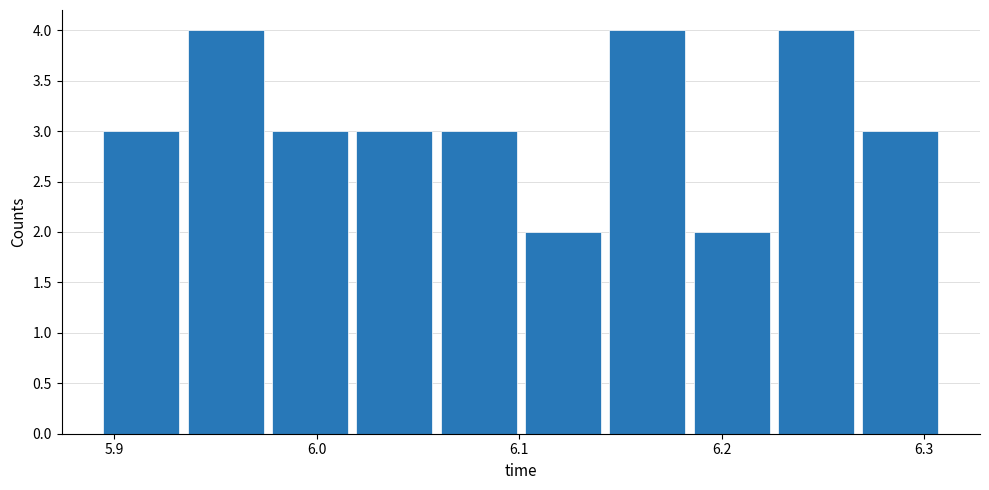

Reading left to right, list every bar in this chart as the range it spans on the x-axis followed by its height. Neither the bar edges nor the heights are printed on the chart, so give them approximately, as read against the axes.

5.89 to 5.93: 3
5.93 to 5.98: 4
5.98 to 6.02: 3
6.02 to 6.06: 3
6.06 to 6.10: 3
6.10 to 6.14: 2
6.14 to 6.18: 4
6.18 to 6.23: 2
6.23 to 6.27: 4
6.27 to 6.31: 3